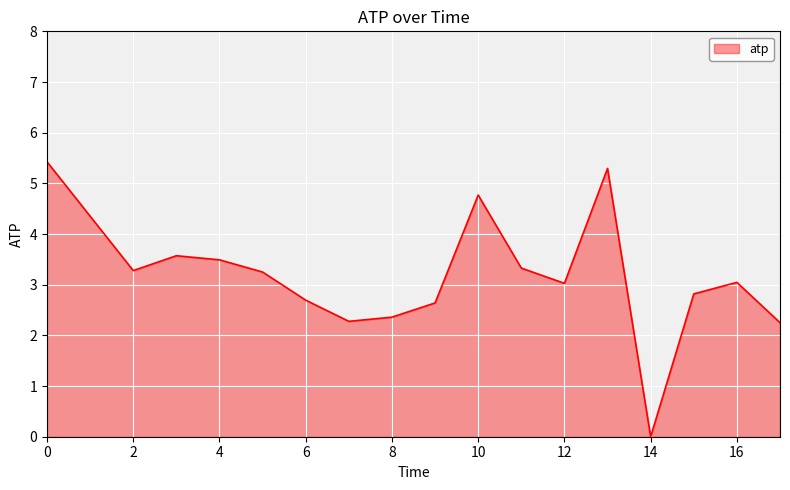

What is the difference between the maximum and minimum values?

5.4